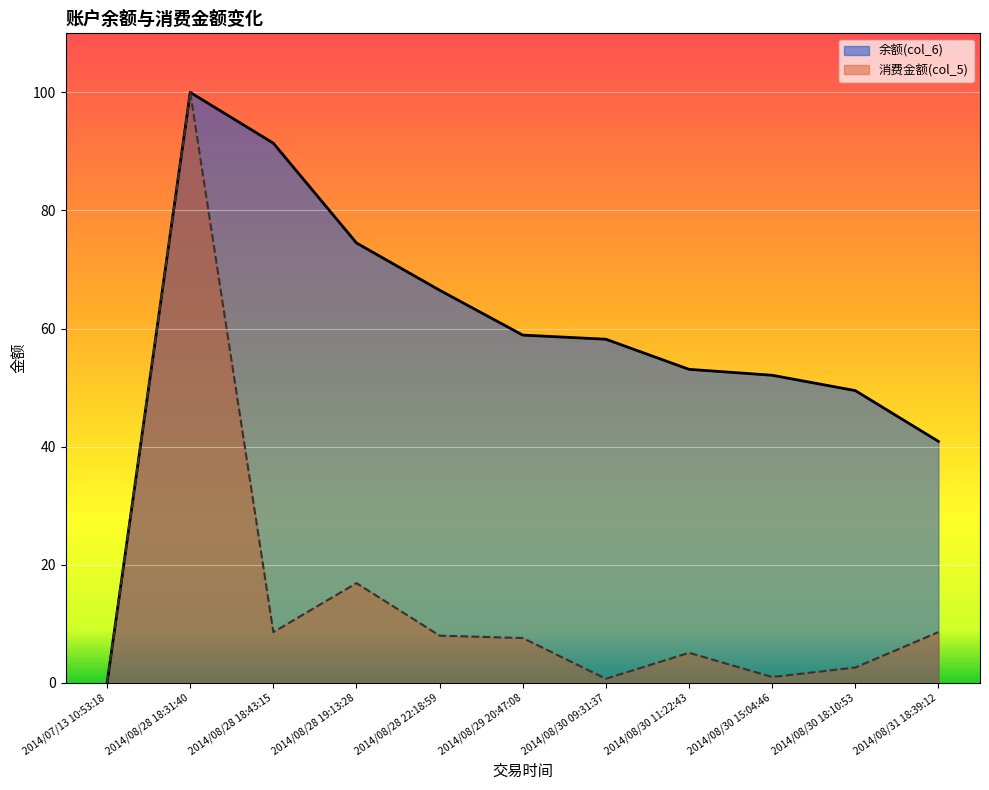

What is the difference between the maximum and minimum values in the 消费金额(col_5) series?

100.0